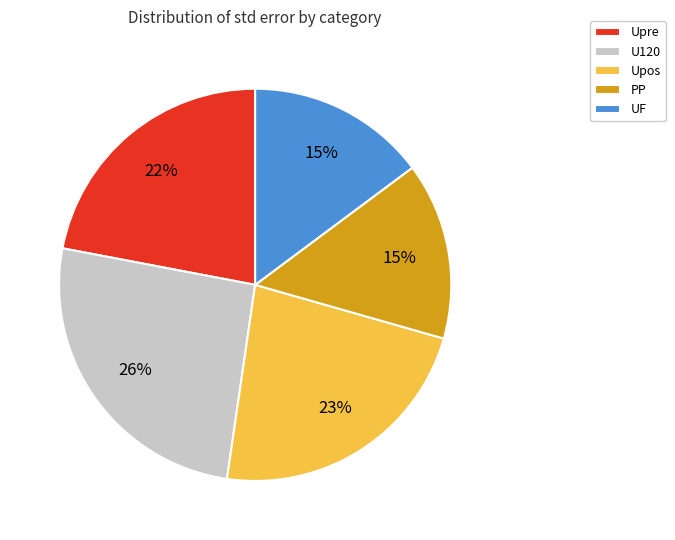

Count the number of slices in the pie.

5